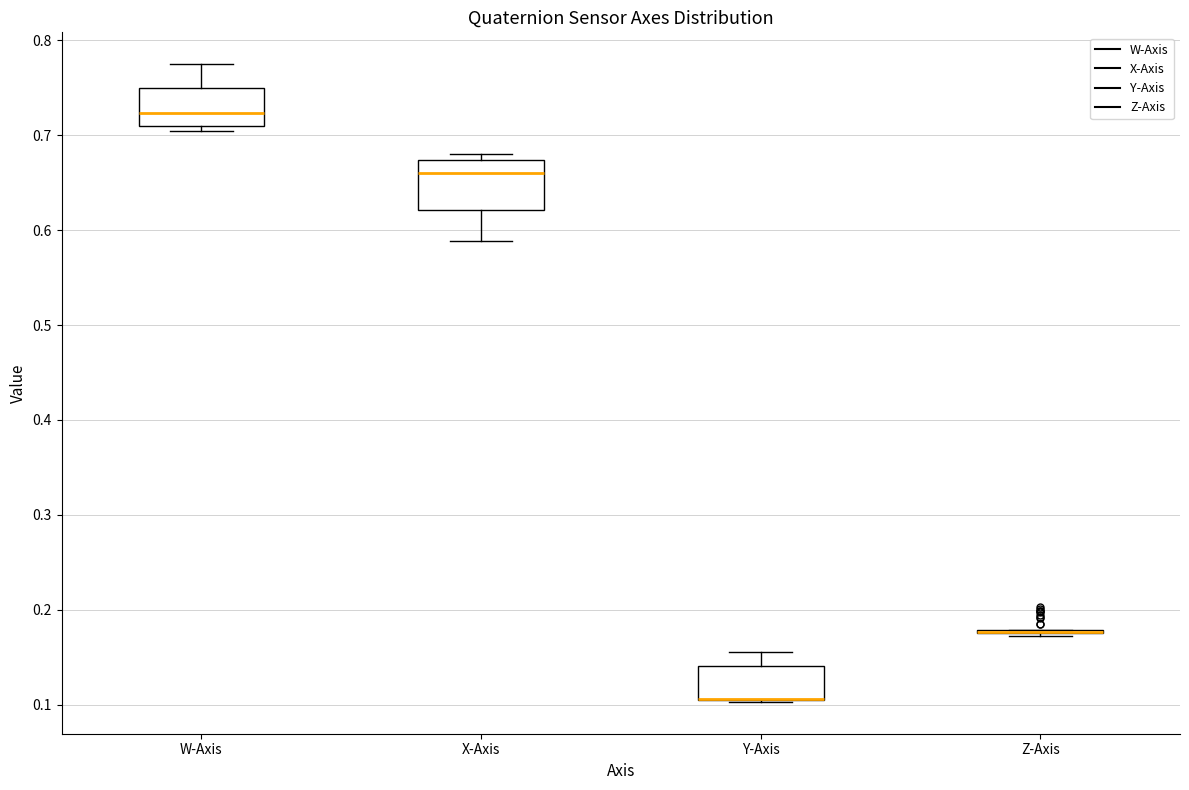

Reading left to right, read every box against the y-axis: the position of its median line, the range the box covers, and the ends of its whiskers. The values are not printed on the chart, so give them approximately, as read against the axis.

W-Axis: median 0.72, box 0.71 to 0.75, whiskers 0.70 to 0.77
X-Axis: median 0.66, box 0.62 to 0.67, whiskers 0.59 to 0.68
Y-Axis: median 0.11 (drawn on the box's lower edge), box 0.10 to 0.14, whiskers 0.10 to 0.16
Z-Axis: box collapsed to a line at 0.18, whiskers 0.17 to 0.18